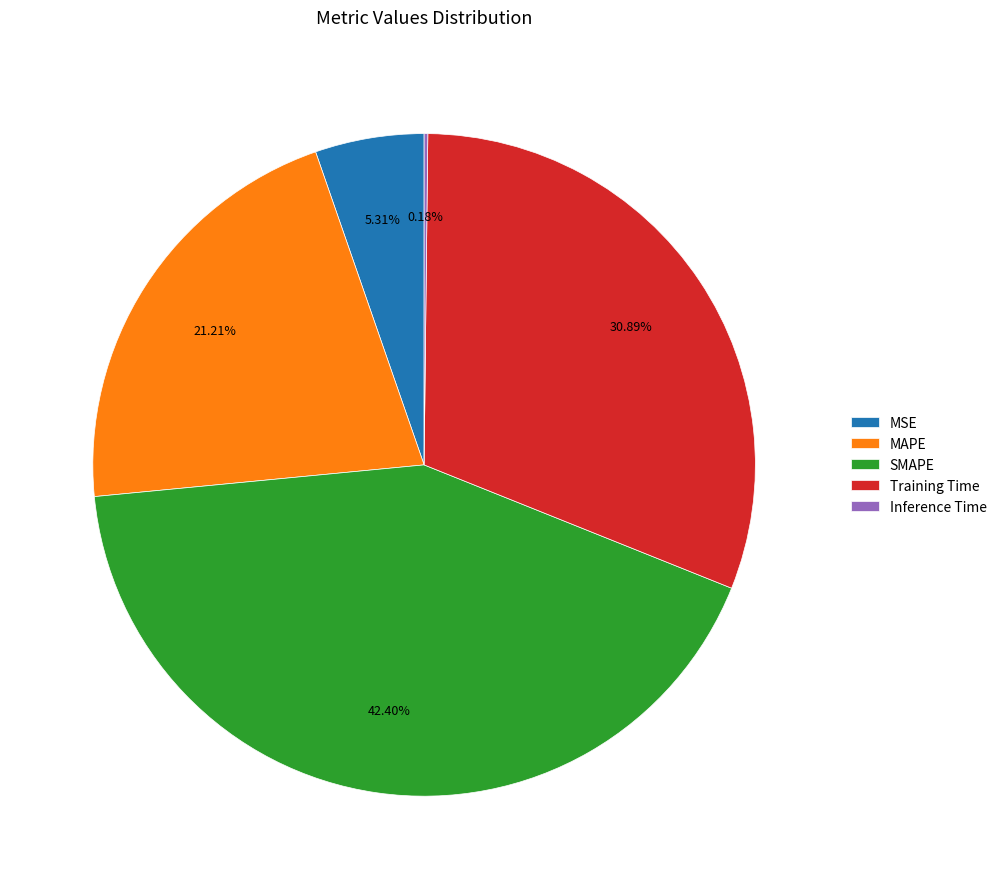

Combined, do MSE and SMAPE account for over 50%?

No